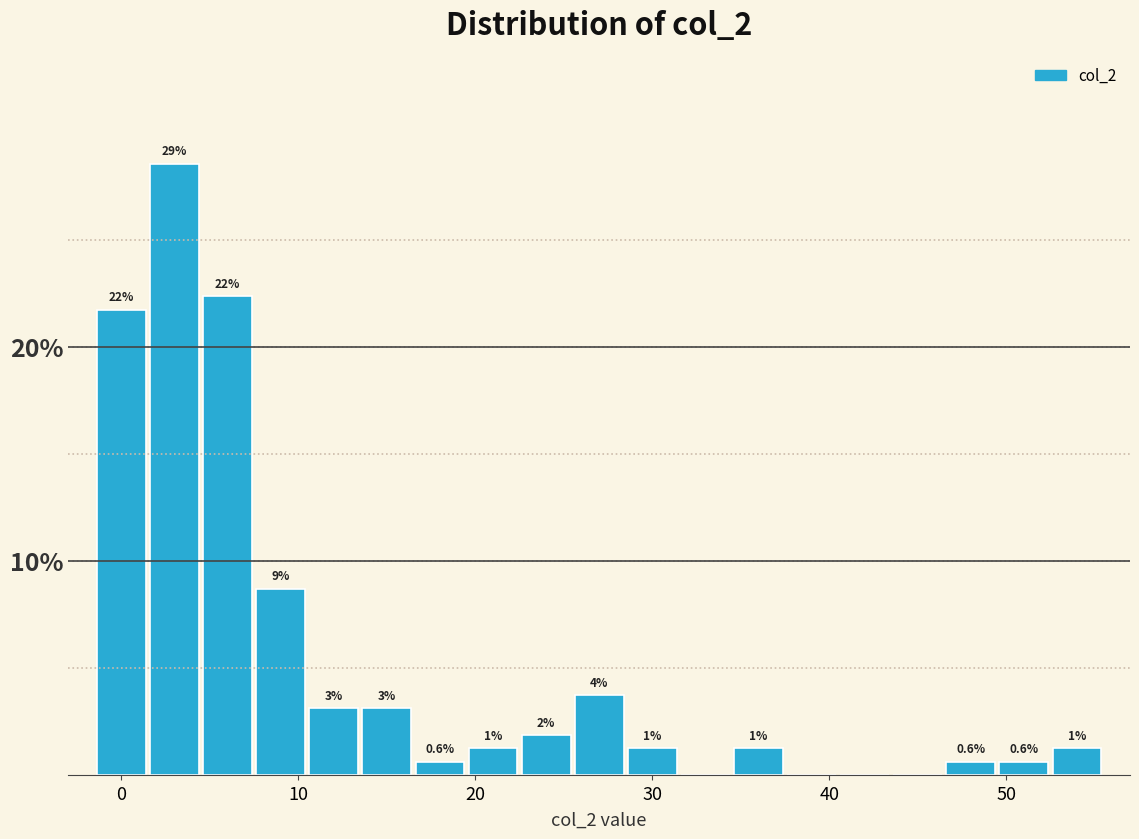

Around what value on the x-axis is the tallest bar? Give the approximate position of its centre, as read against the axis.

3